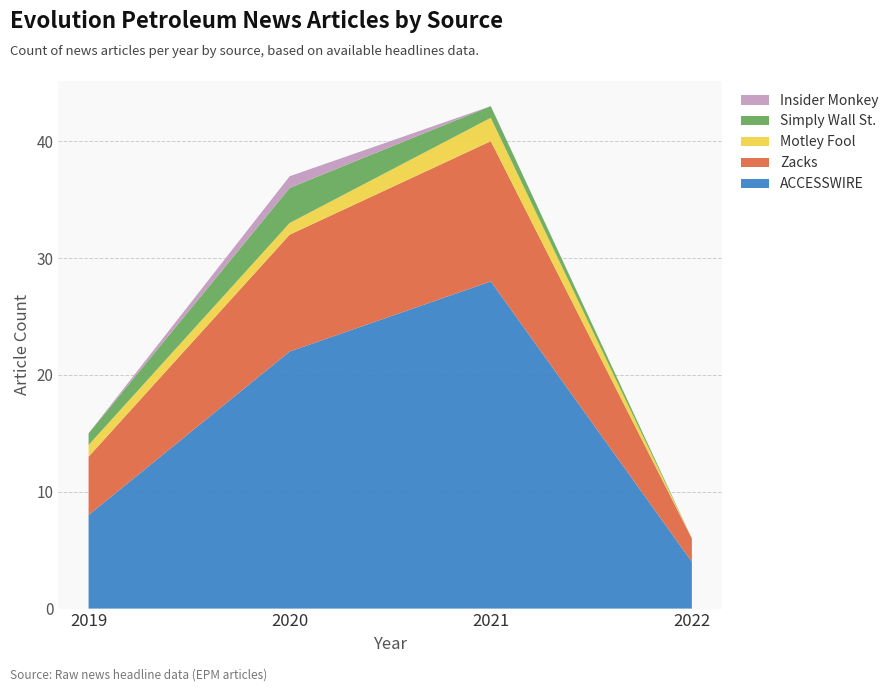

Reading left to right, transcribe all the data shown in this chart.

ACCESSWIRE: 8	22	28	4
Zacks: 5	10	12	2
Motley Fool: 1	1	2	0
Simply Wall St.: 1	3	1	0
Insider Monkey: 0	1	0	0